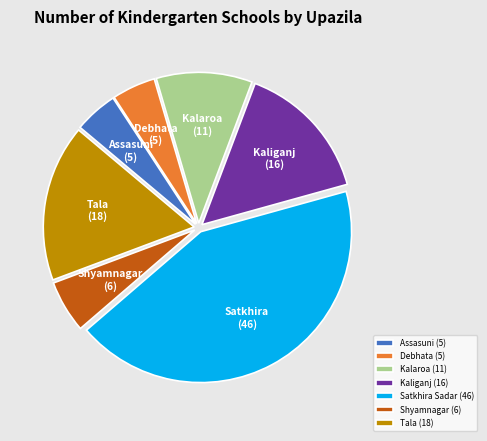

Does Shyamnagar represent more than half of the total?

No